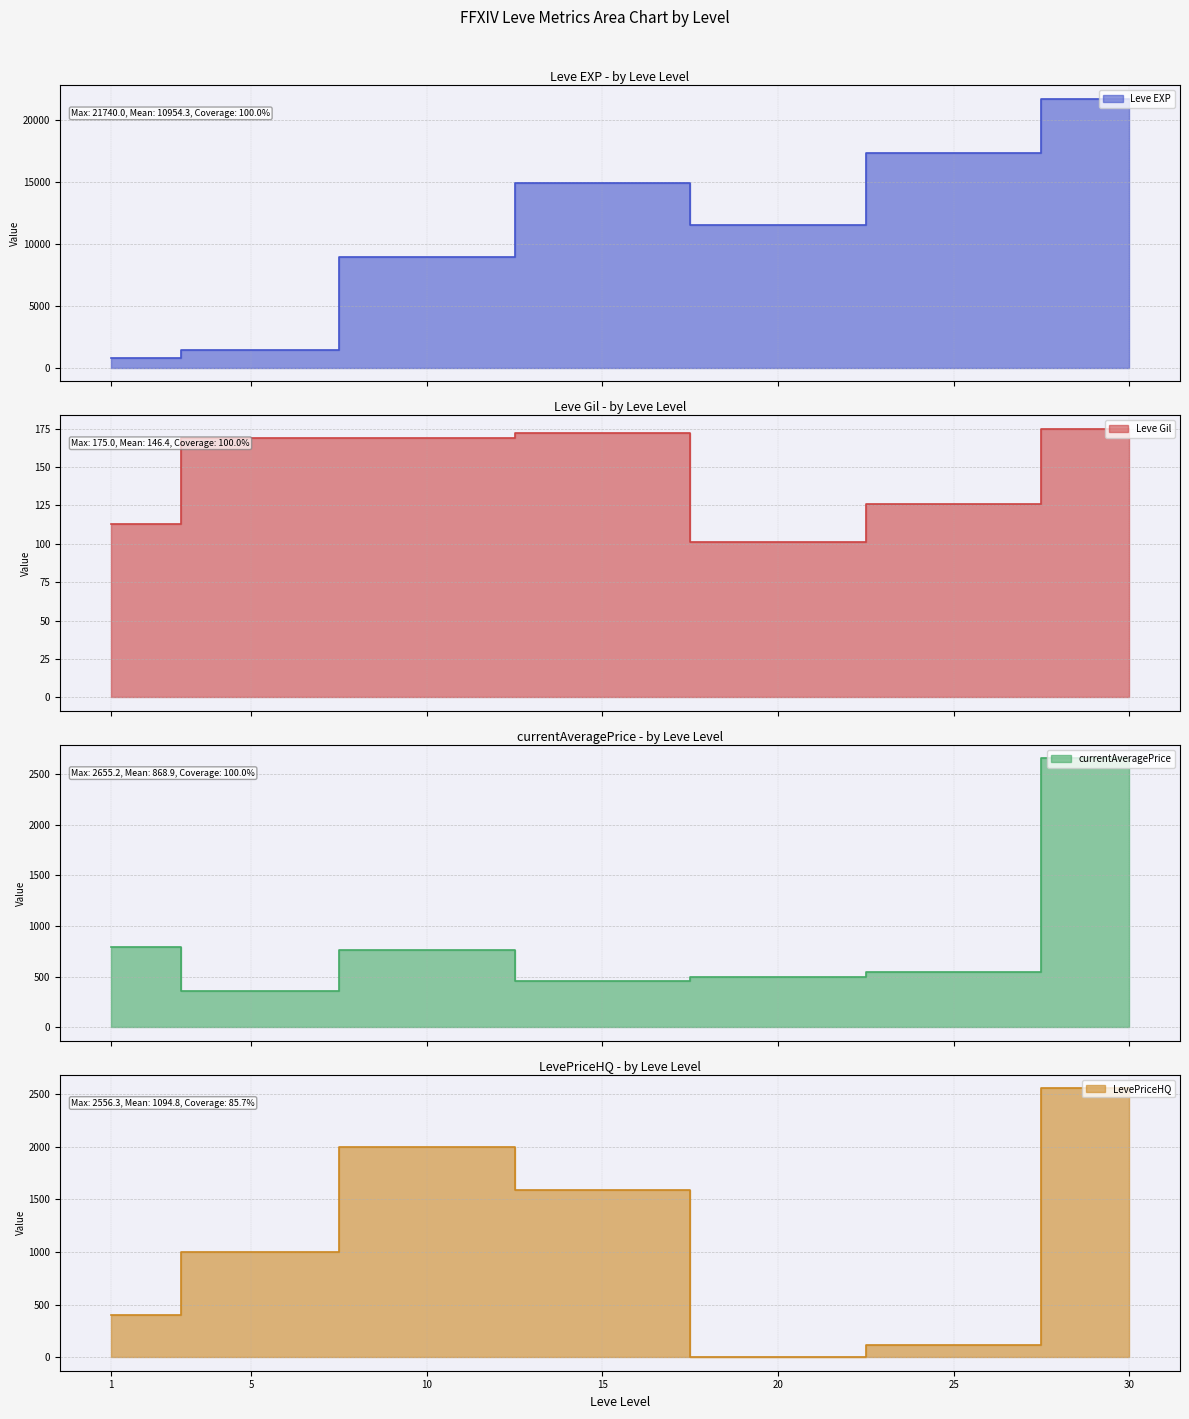

At 20, list the series in order from smallest to largest.

LevePriceHQ, Leve Gil, currentAveragePrice, Leve EXP